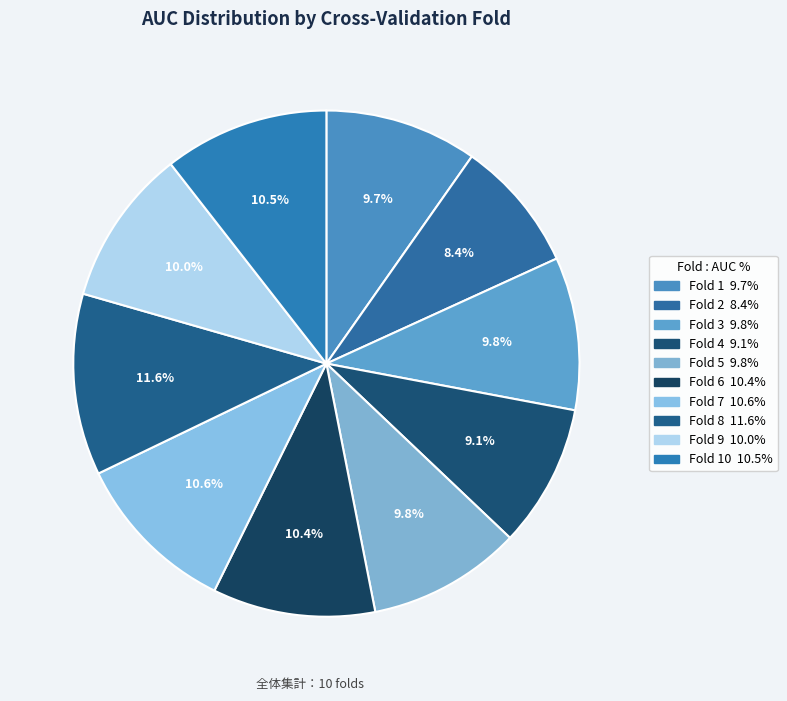

Rank the categories by value from highest to lowest.

Fold 8, Fold 7, Fold 10, Fold 6, Fold 9, Fold 5, Fold 3, Fold 1, Fold 4, Fold 2